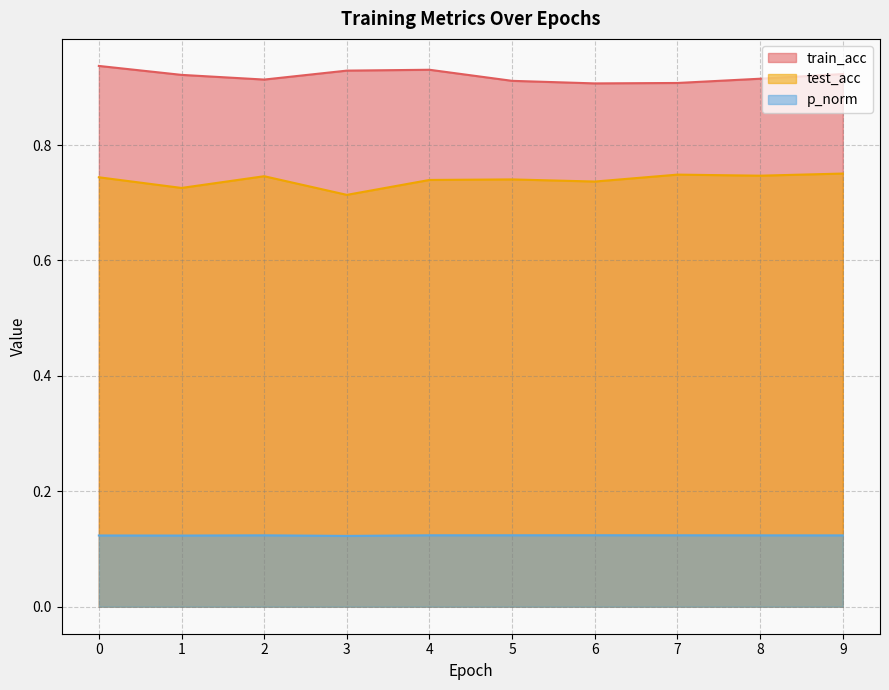

What is the smallest value displayed?

0.1